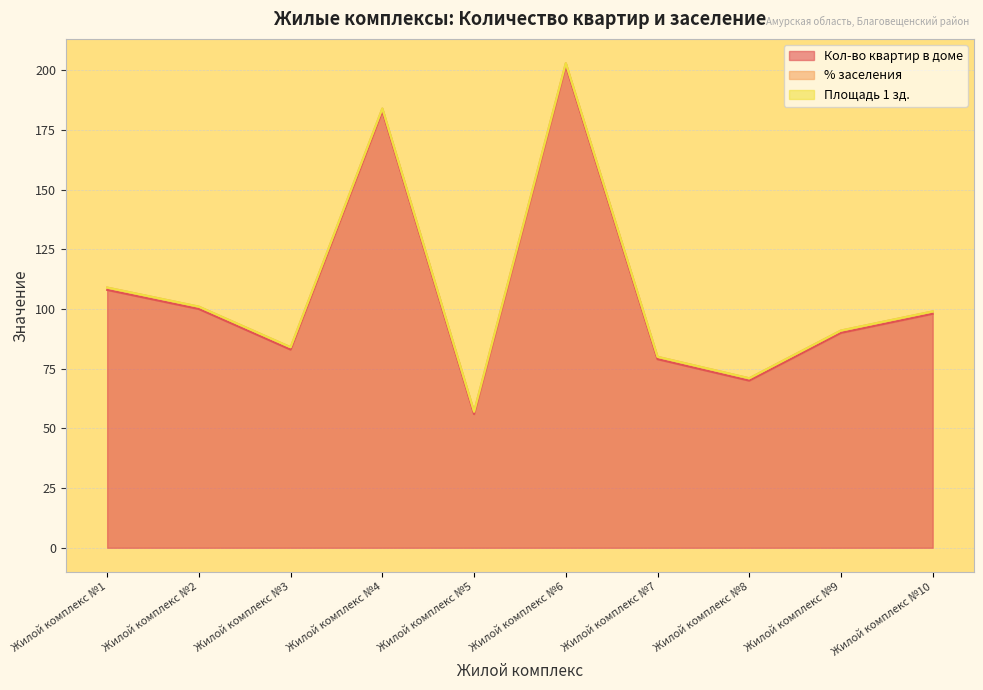

Is the value of Кол-во квартир в доме at Жилой комплекс №10 greater than the value of Площадь 1 зд. at Жилой комплекс №3?

Yes